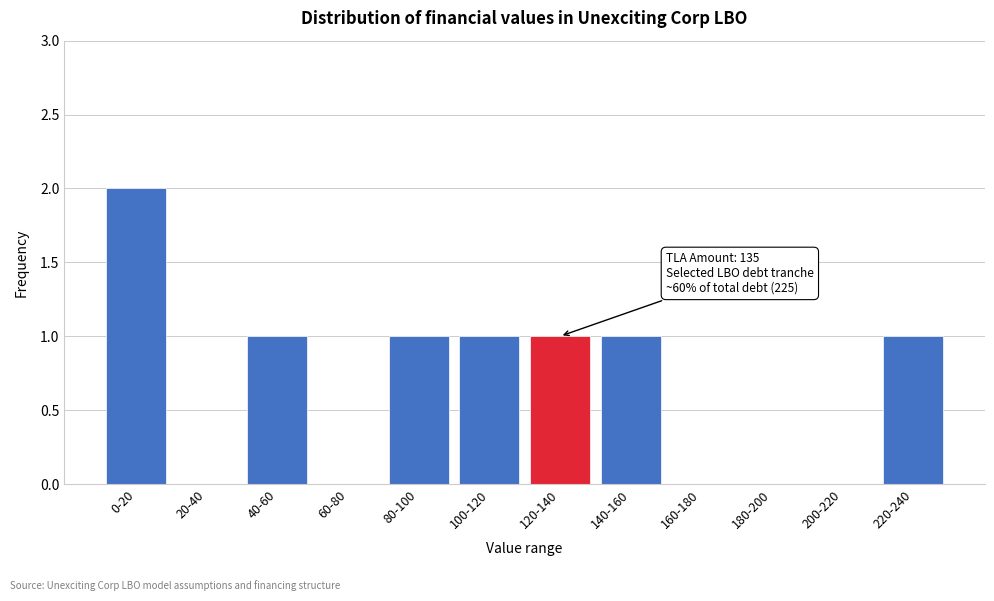

Reading left to right, list all the values displayed in this chart.

0-20=2	20-40=0	40-60=1	60-80=0	80-100=1	100-120=1	120-140=1	140-160=1	160-180=0	180-200=0	200-220=0	220-240=1